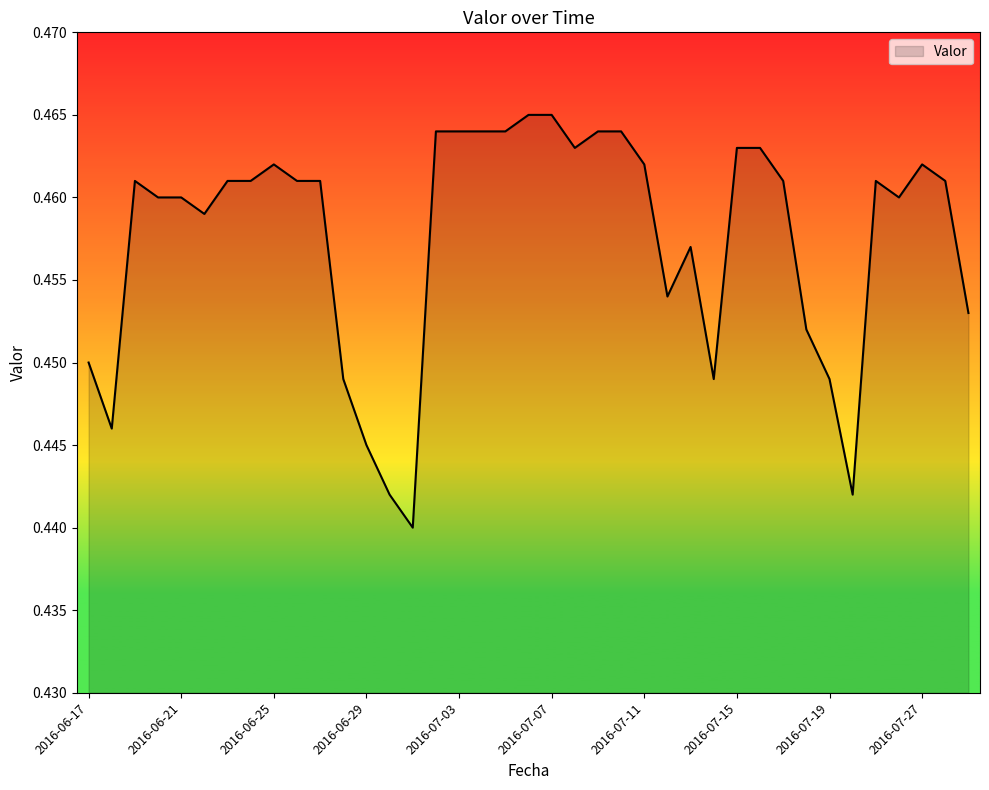

What is the label of the 13th point from the right?

2016-07-13